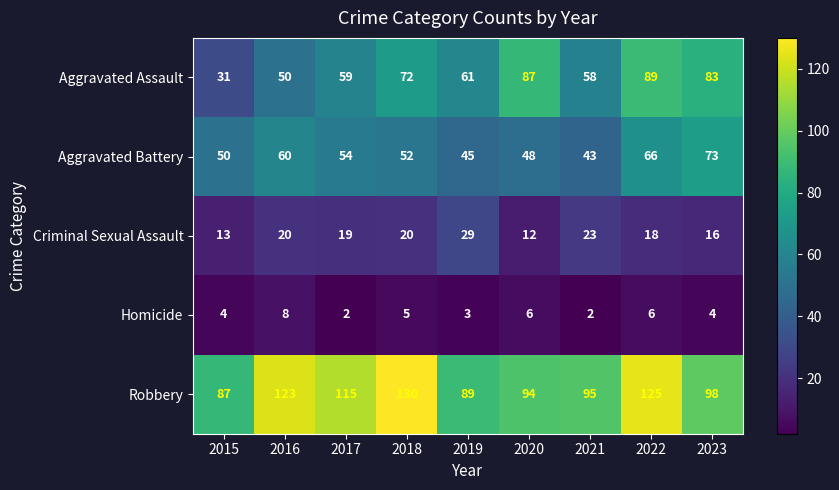

The Aggravated Battery series shows 54 at 2017. True or false?

True